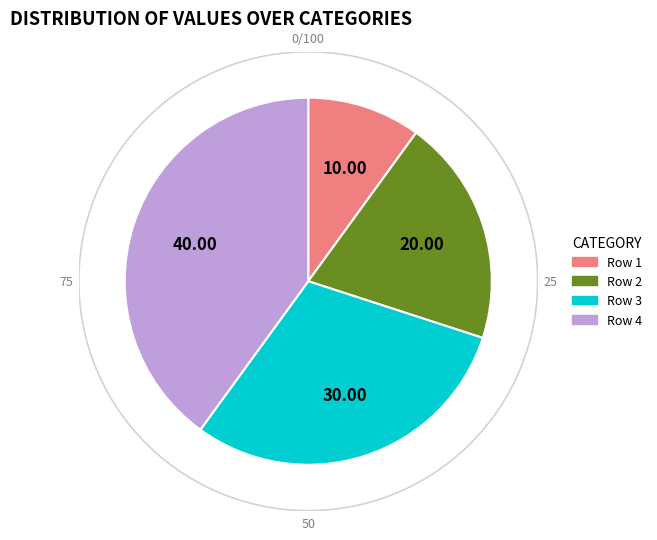

What percentage is the 2 slice, to the nearest percent?

20%